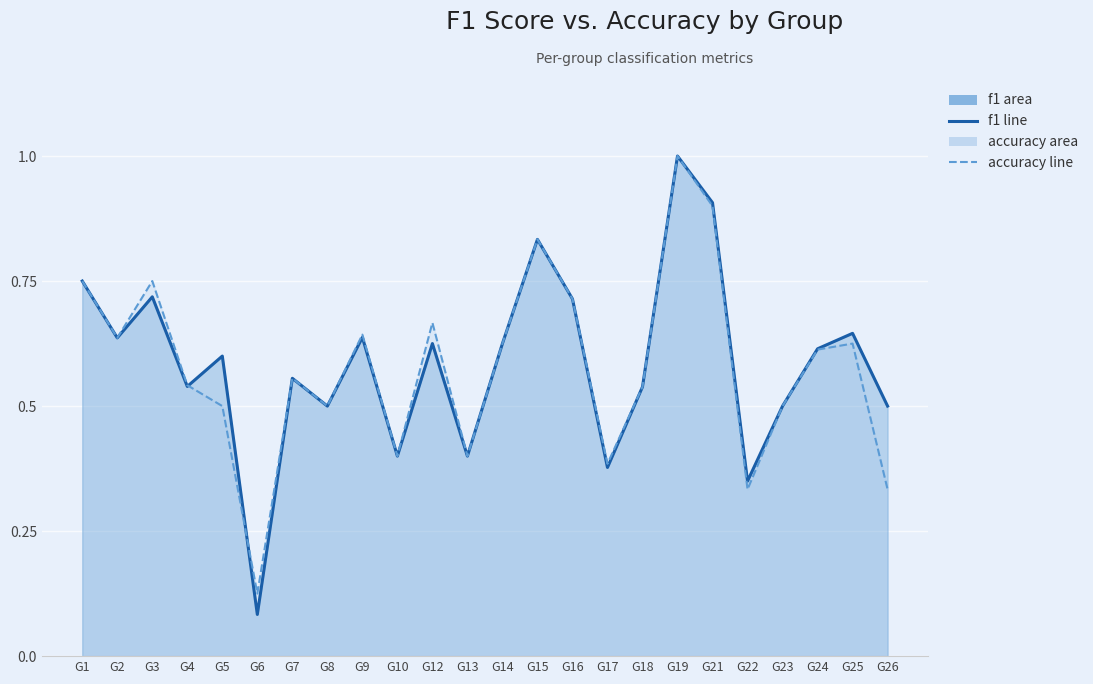

The f1 series shows 0.5 at G23. True or false?

True